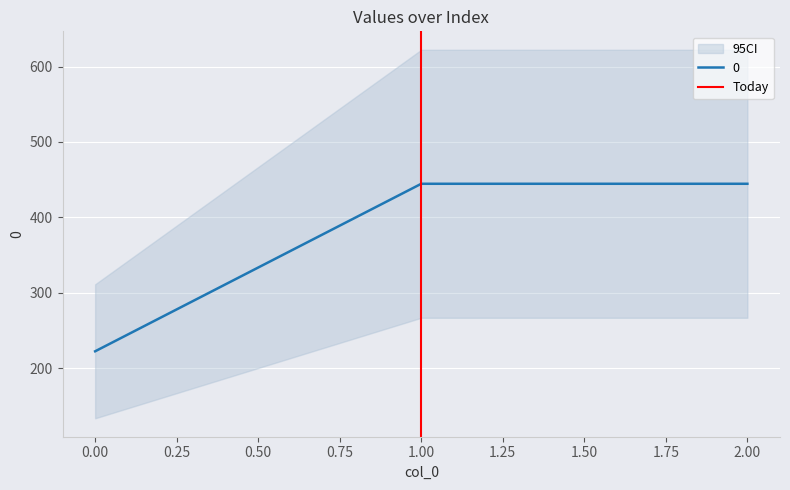

What is the highest value of the 0 series?

444.4